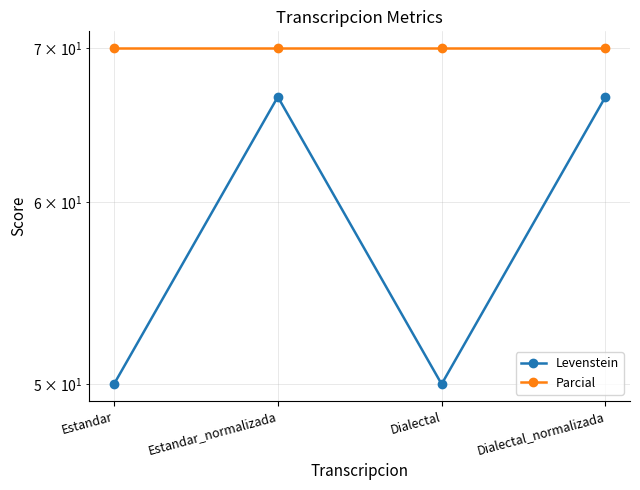

Reading left to right, transcribe all the data shown in this chart.

Levenstein: 50.0	66.7	50.0	66.7
Parcial: 70.0	70.0	70.0	70.0